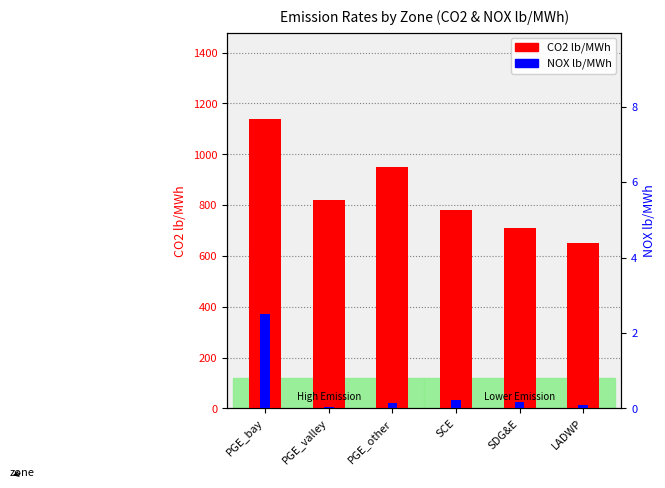

What is the approximate value of CO2 lb/MWh at SCE?

780.0